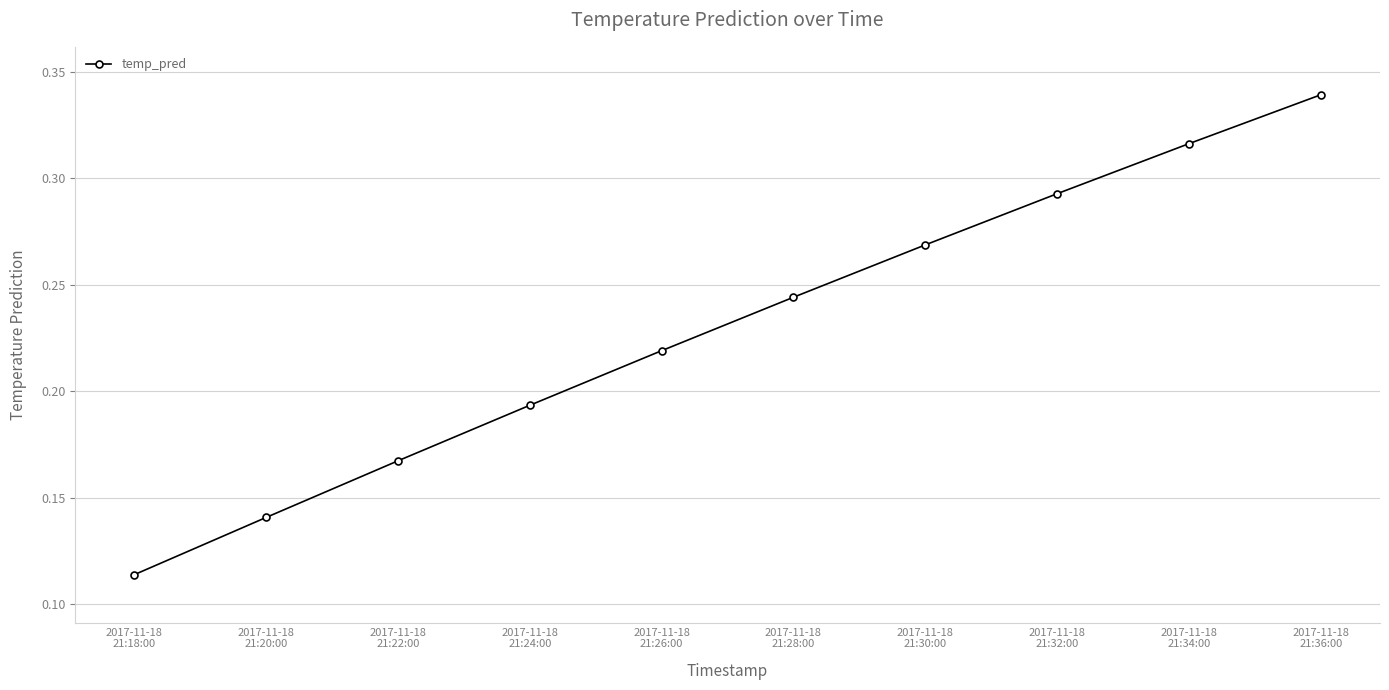

How many values are between 0 and 1?

10